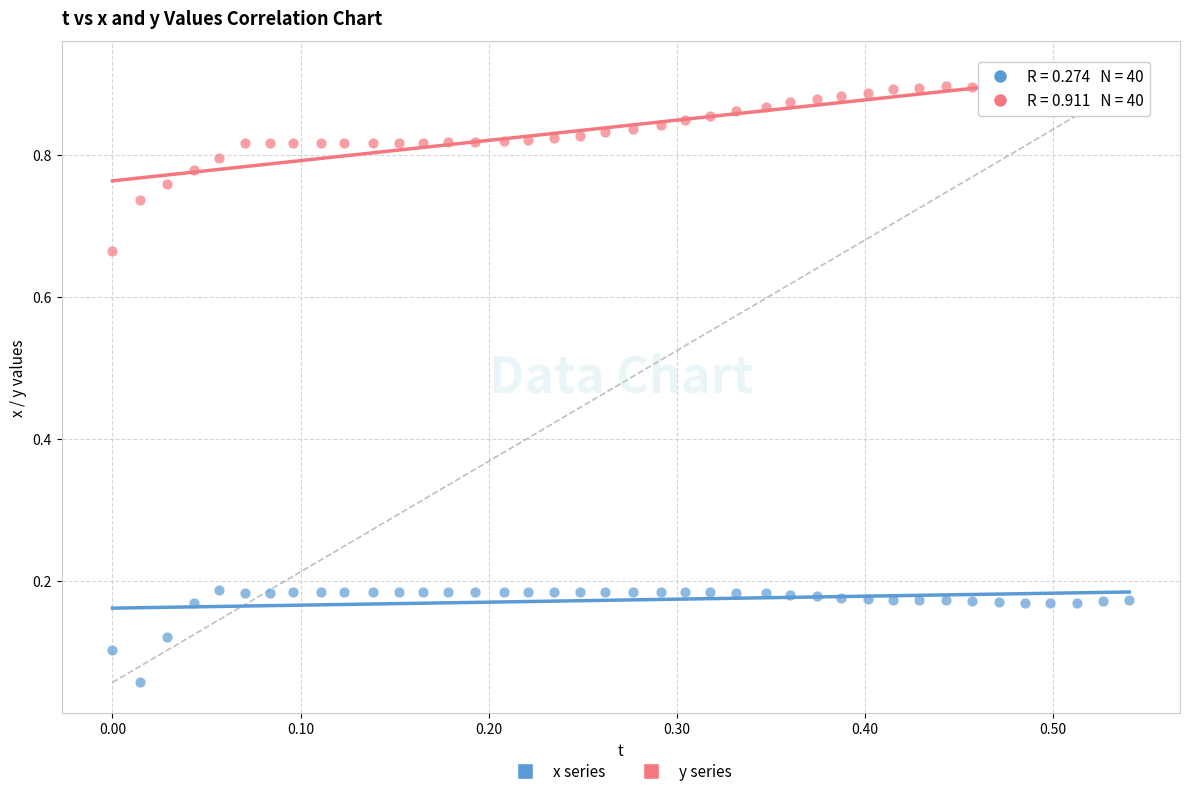

What are all the series names shown in the legend?

x series, y series